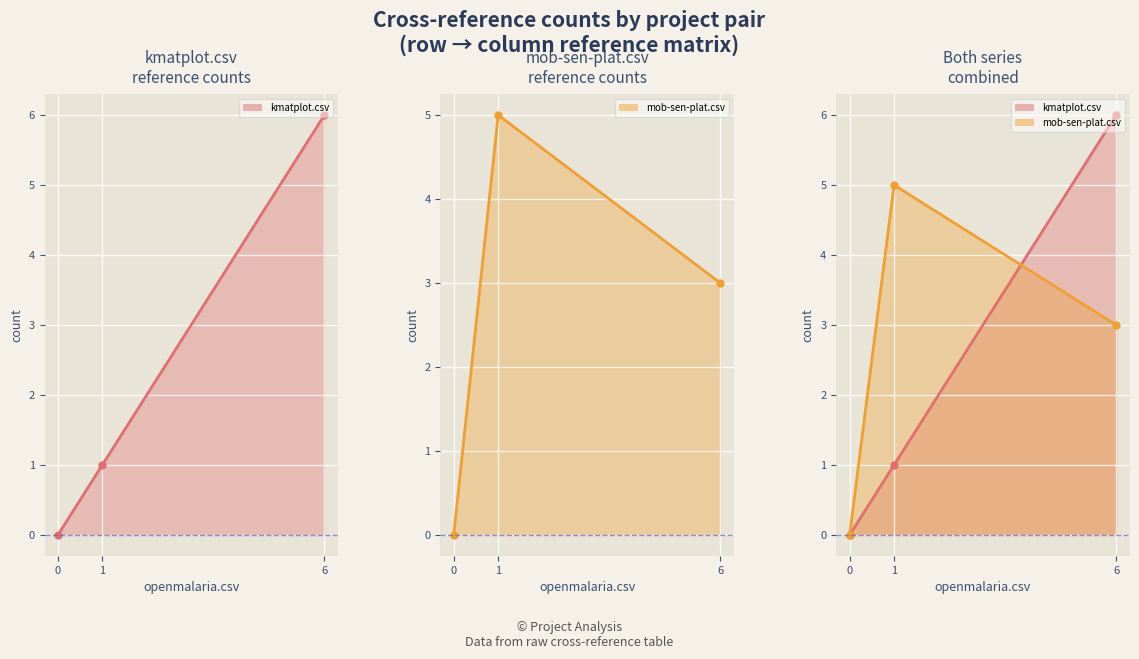

What is the maximum value shown in the chart?

6